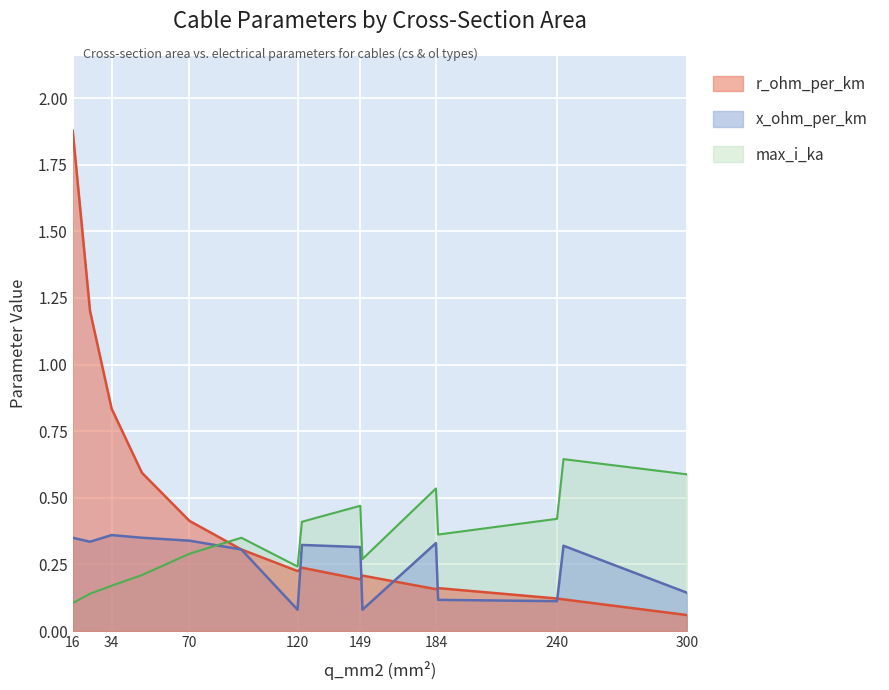

Rank the series at 185 from lowest to highest value.

x_ohm_per_km, r_ohm_per_km, max_i_ka